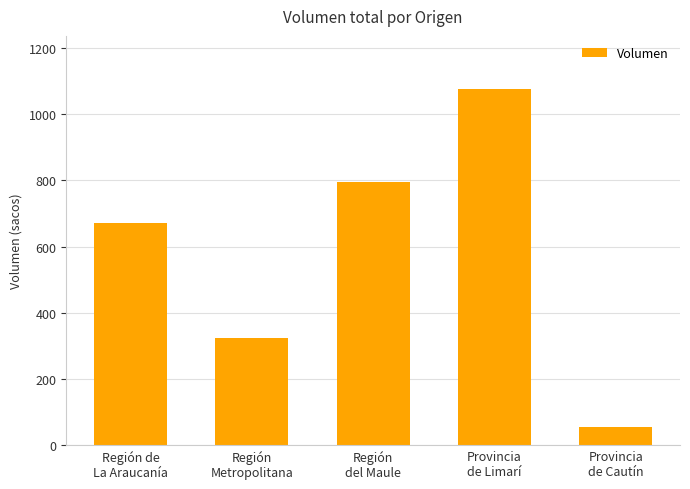

What position from the left is Región
Metropolitana?

2